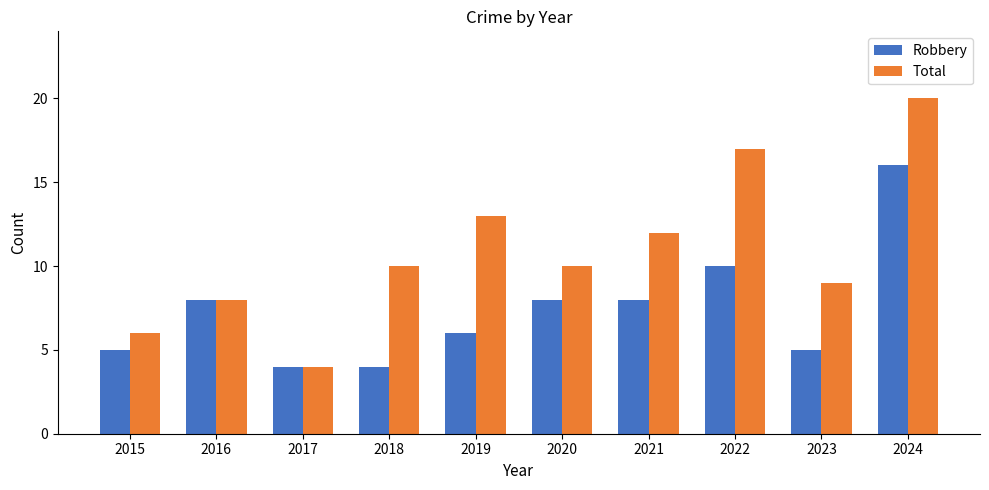

What is the spread (max minus min) of values at 2020?

2